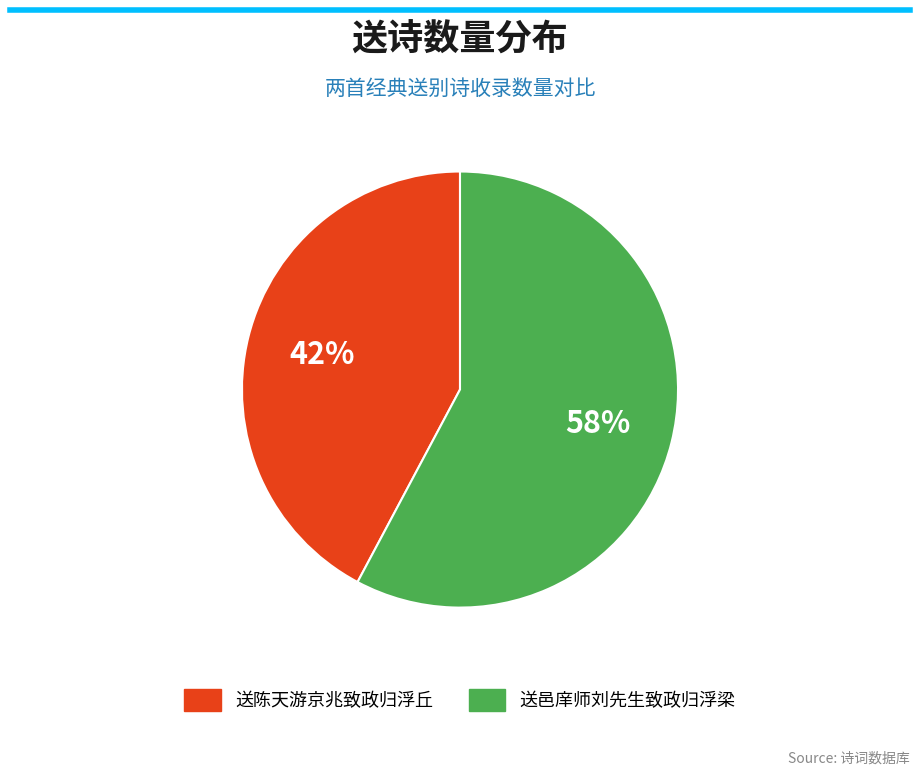

Is there any slice that represents more than half of the pie?

Yes